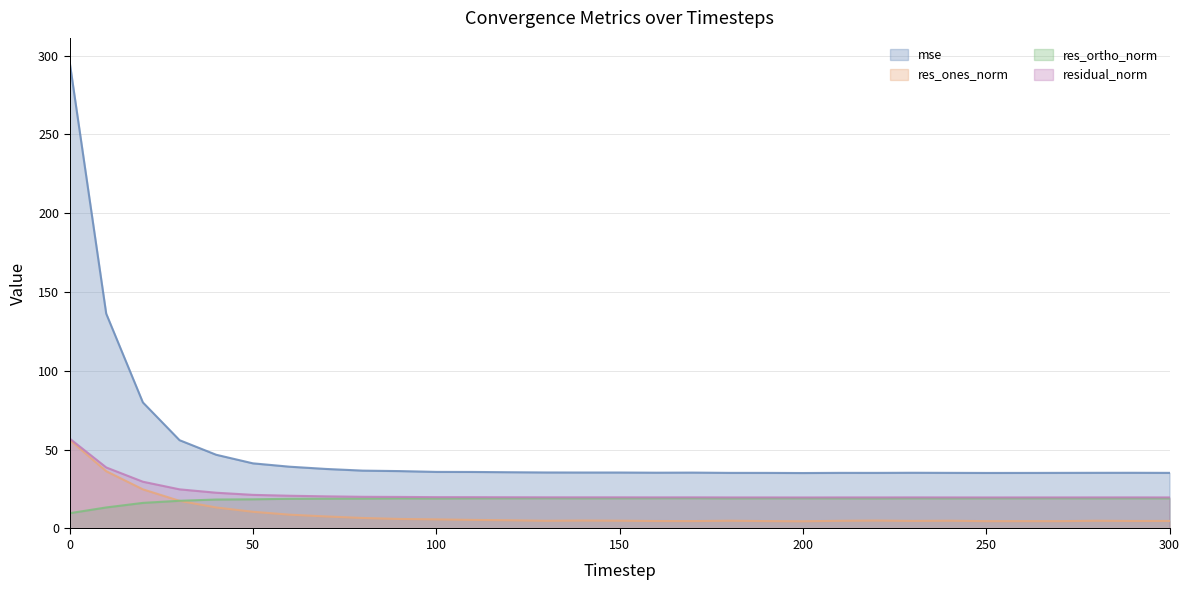

How many lines are shown in the chart?

4